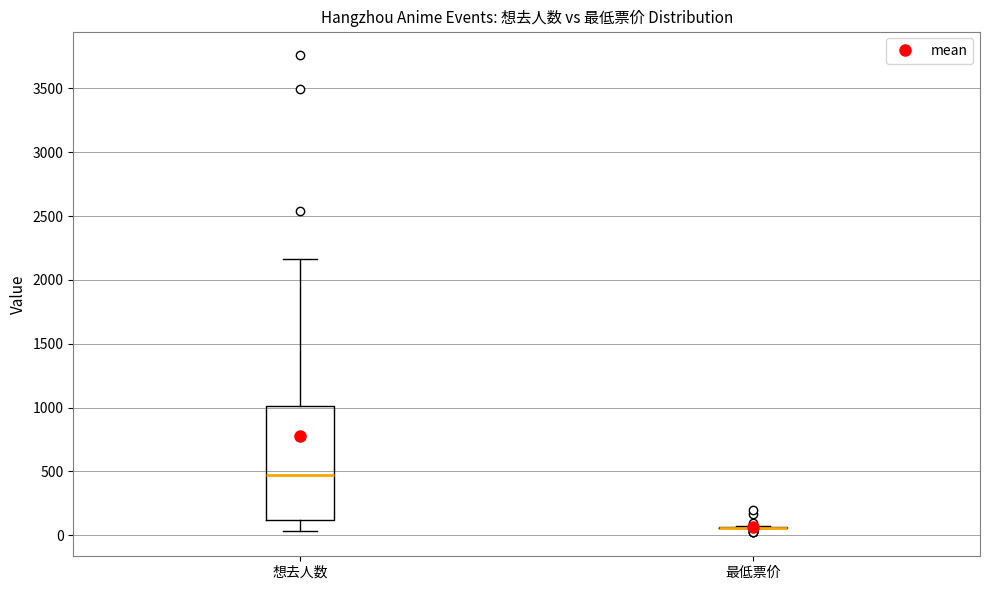

Where does the median line of the box for 想去人数 sit on the y-axis? The values are not printed on the chart, so give them approximately, as read against the axis.

450